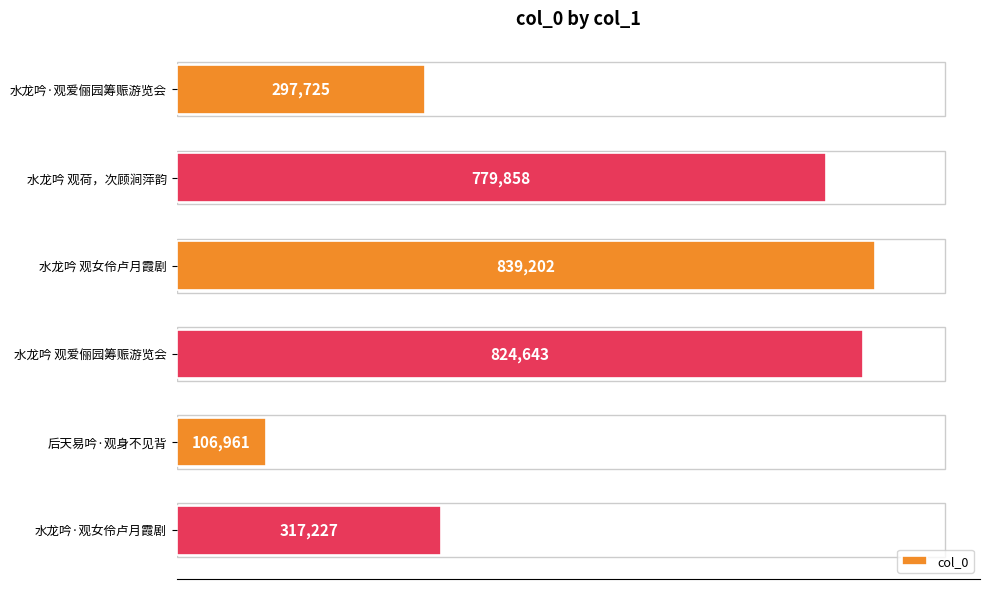

Where is the data nearest to the value 473081?

水龙吟·观女伶卢月霞剧